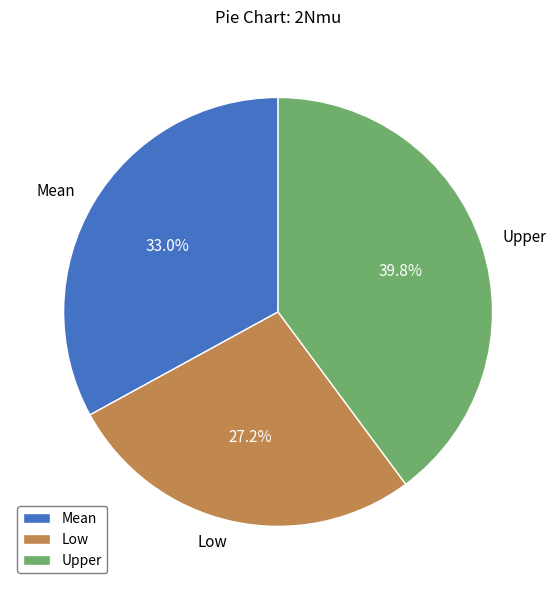

Between Low and Mean, which is larger?

Mean